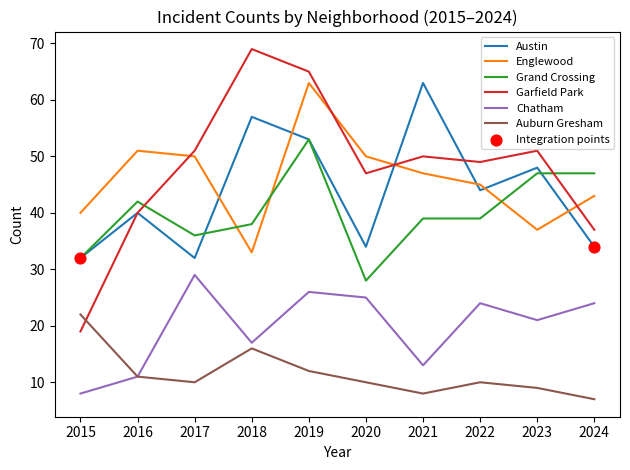

Which series has the largest total across all categories?

Garfield Park